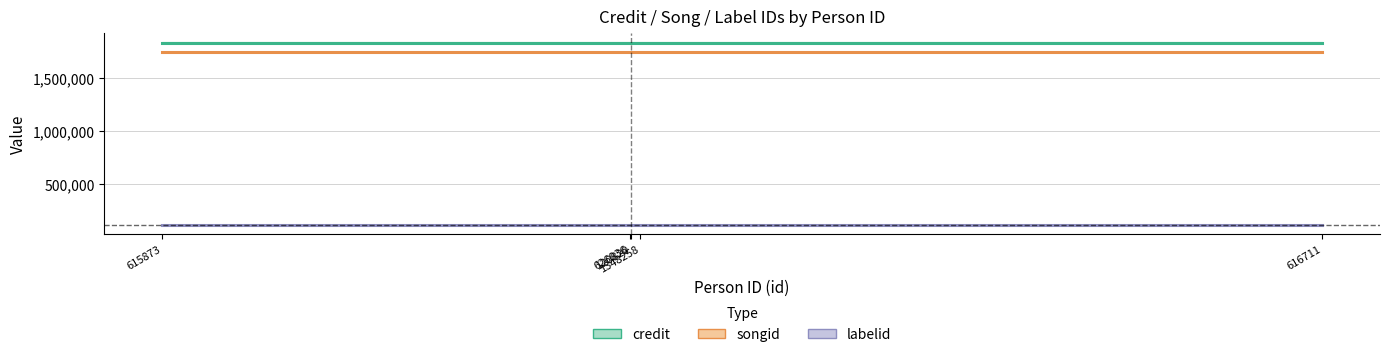

What is the value of the songid point at the 2nd from the left?

1742971